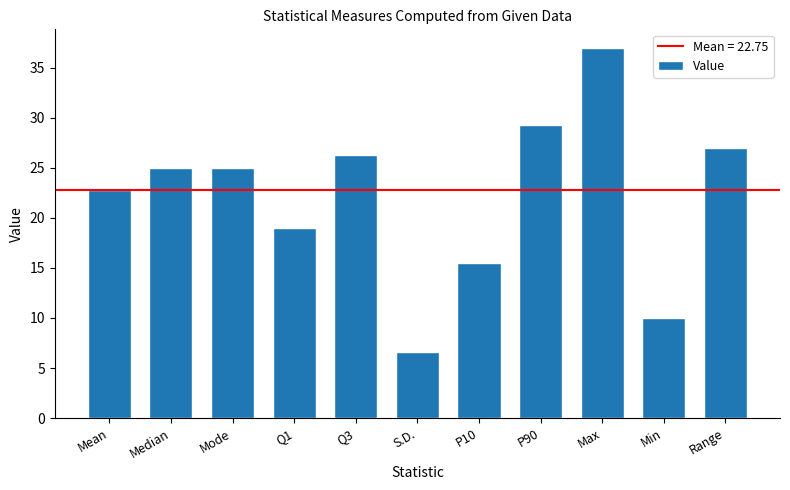

What is the change in value from Mode to S.D.?

-18.4